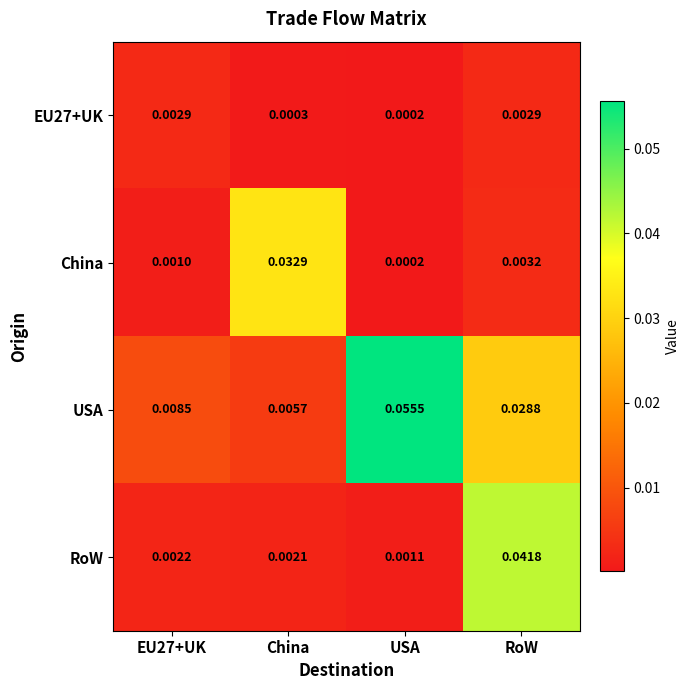

At how many categories does at least one series exceed 0?

4